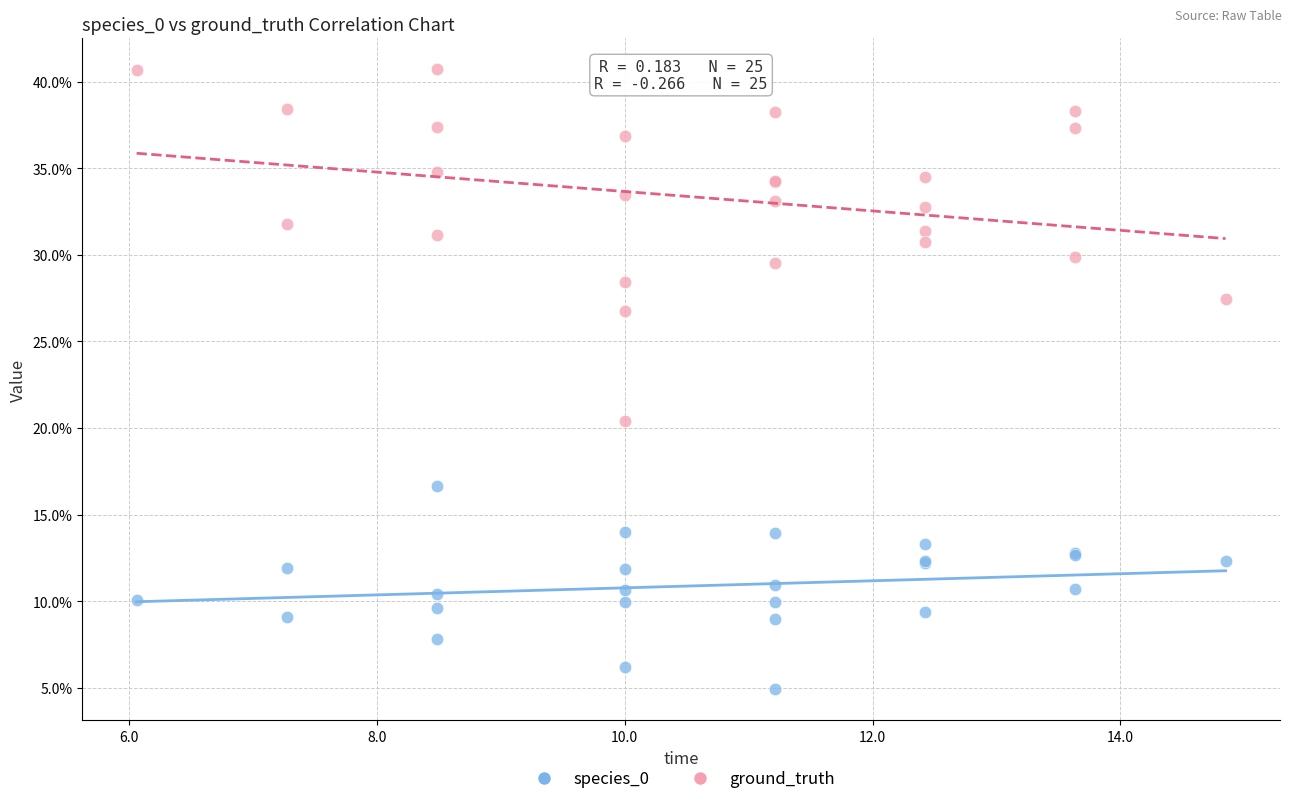

Which series has the widest spread of Y values?

ground_truth